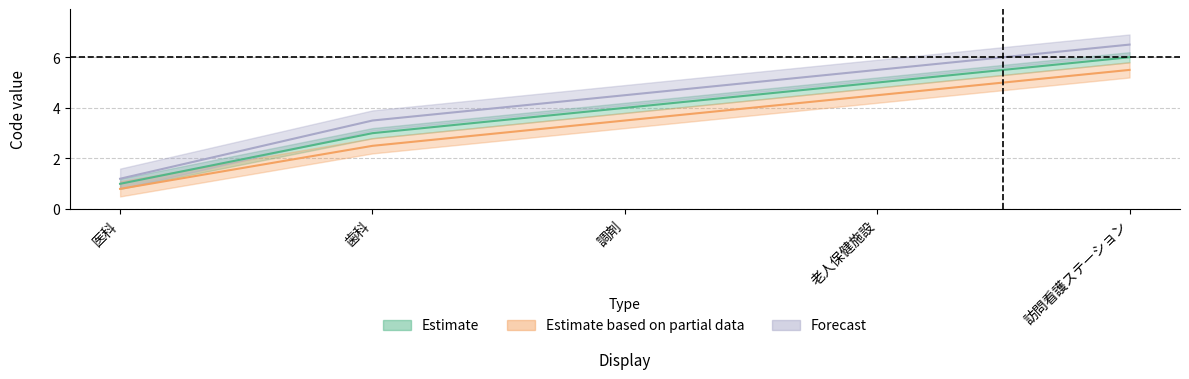

Reading left to right, what are all the values shown in this chart?

Estimate: 1.0	3.0	4.0	5.0	6.0
Estimate based on partial data: 0.8	2.5	3.5	4.5	5.5
Forecast: 1.2	3.5	4.5	5.5	6.5